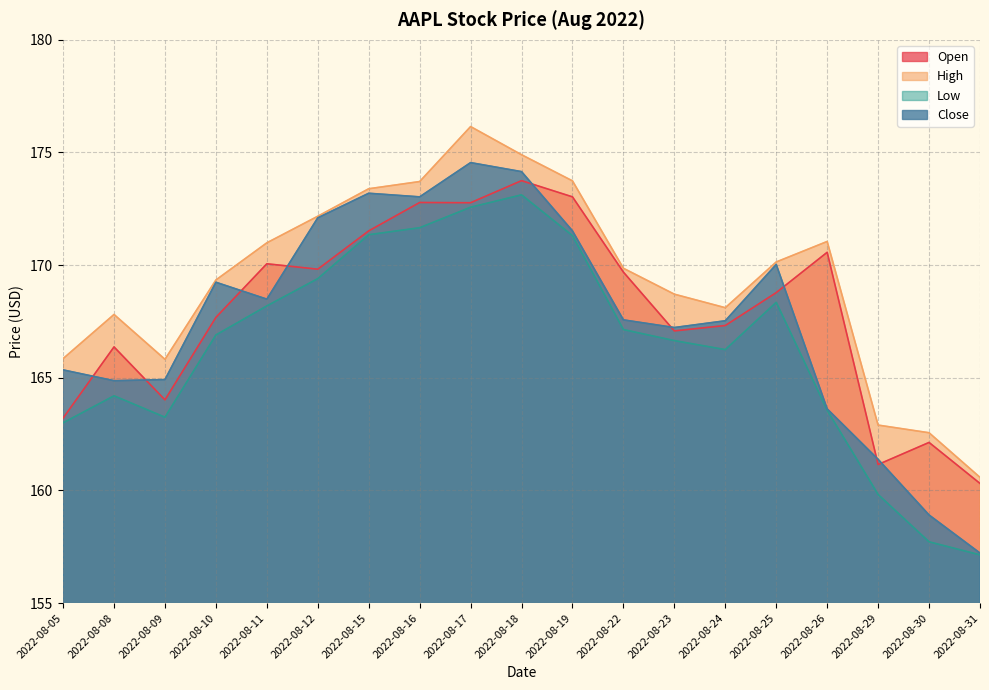

At which label does High first exceed 169?

2022-08-10